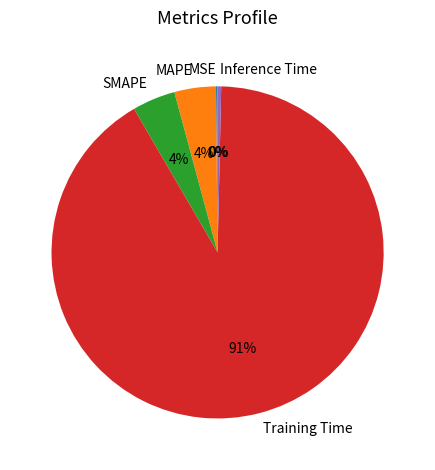

The Training Time slice represents 91% of the pie. True or false?

True